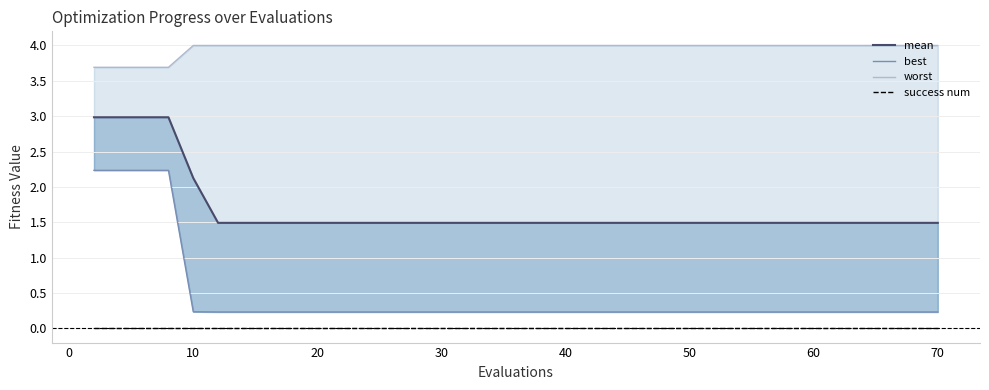

The value of success num at 70 is 0.0. True or false?

True